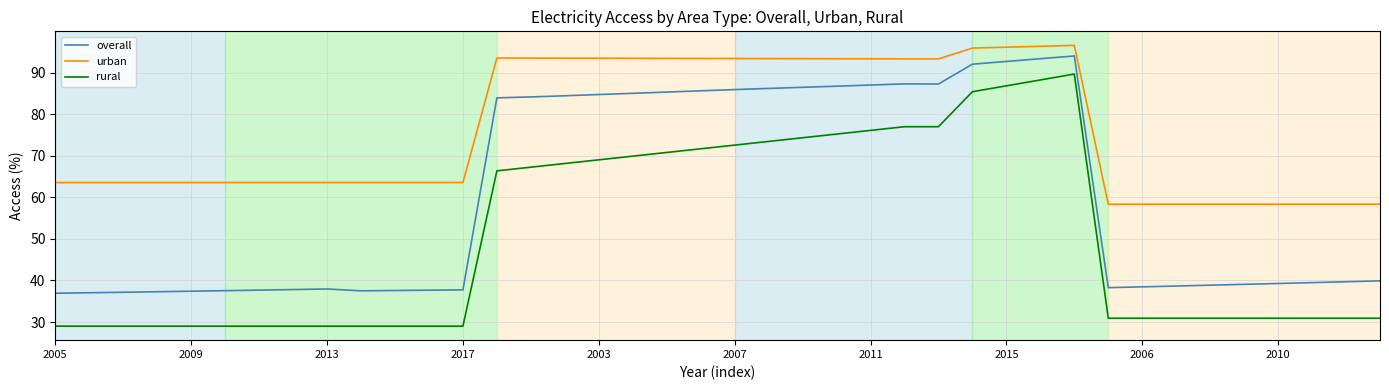

What is the maximum value shown in the chart?

96.6